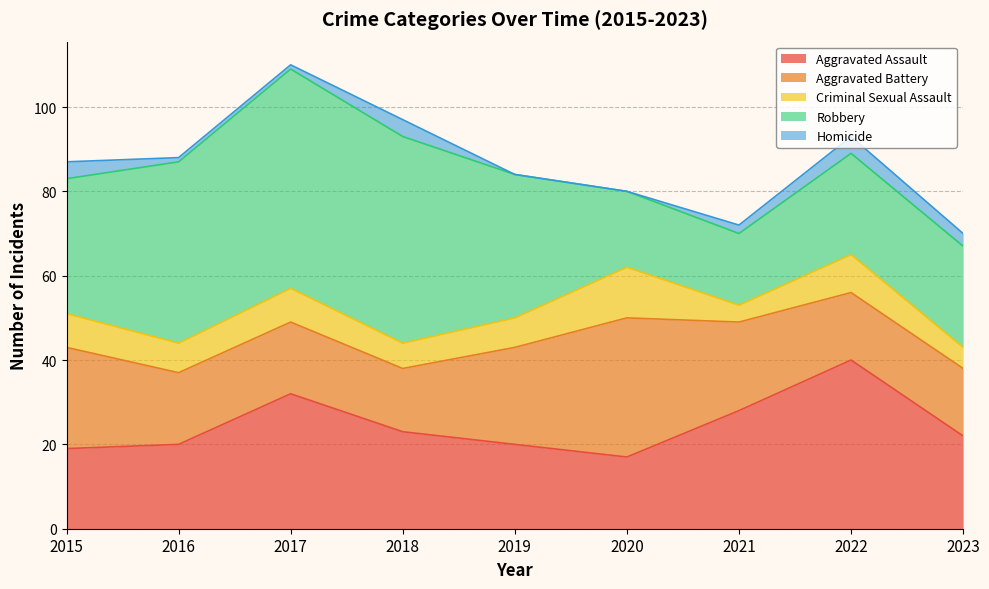

Reading left to right, what are all the values shown in this chart?

Aggravated Assault: 19	20	32	23	20	17	28	40	22
Aggravated Battery: 24	17	17	15	23	33	21	16	16
Criminal Sexual Assault: 8	7	8	6	7	12	4	9	5
Robbery: 32	43	52	49	34	18	17	24	24
Homicide: 4	1	1	4	0	0	2	4	3